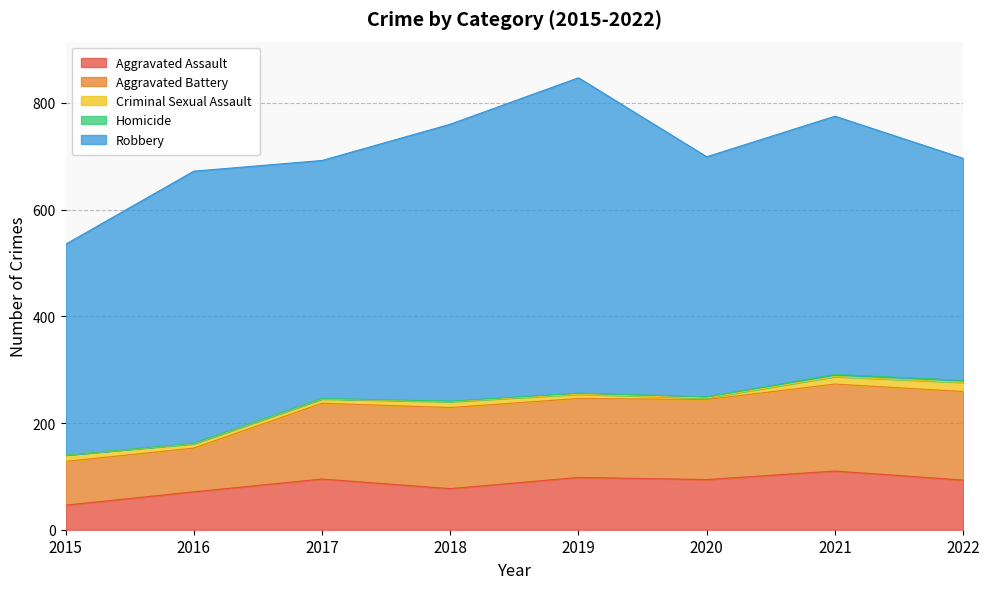

What are all the series names shown in the legend?

Aggravated Assault, Aggravated Battery, Criminal Sexual Assault, Homicide, Robbery